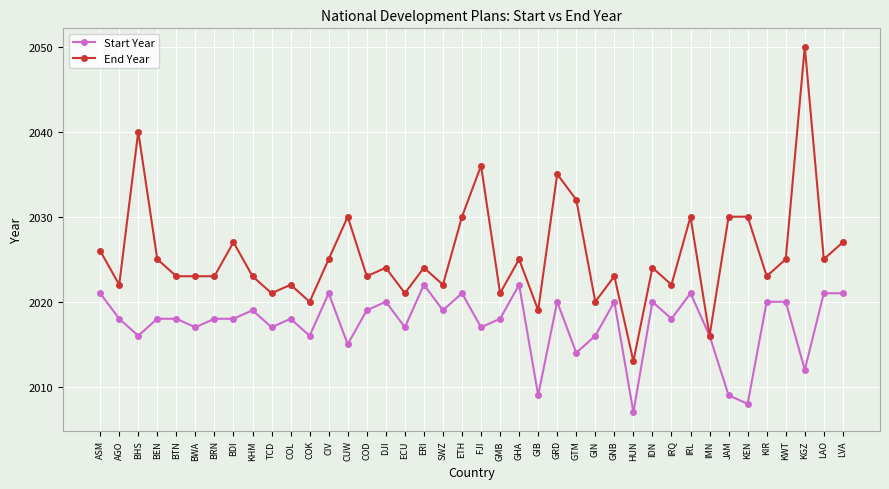

What is the label of the 37th point from the left?

KWT